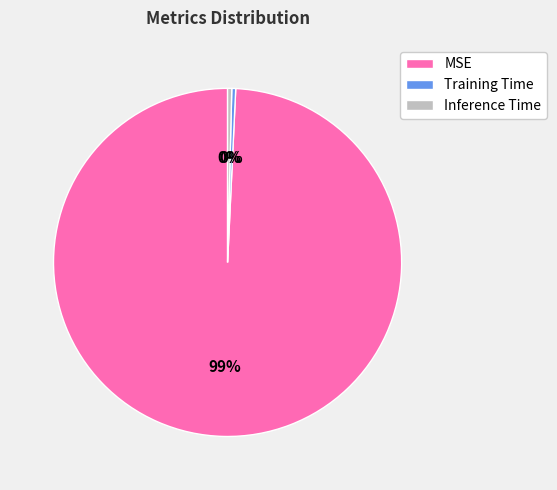

To the nearest percent, what is the average slice percentage?

33%